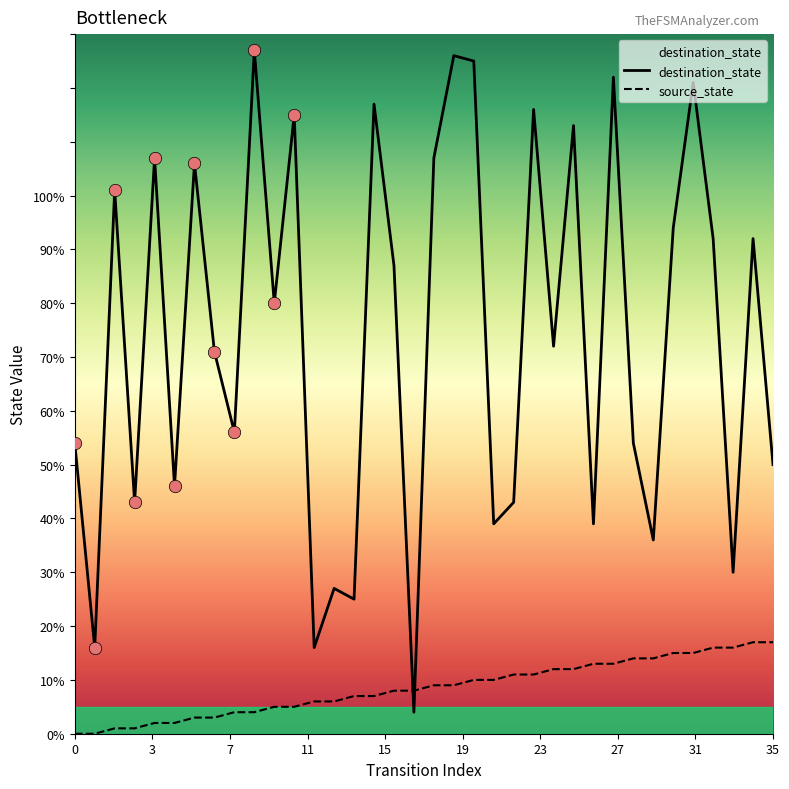

What are all the series names shown in the legend?

destination_state, source_state